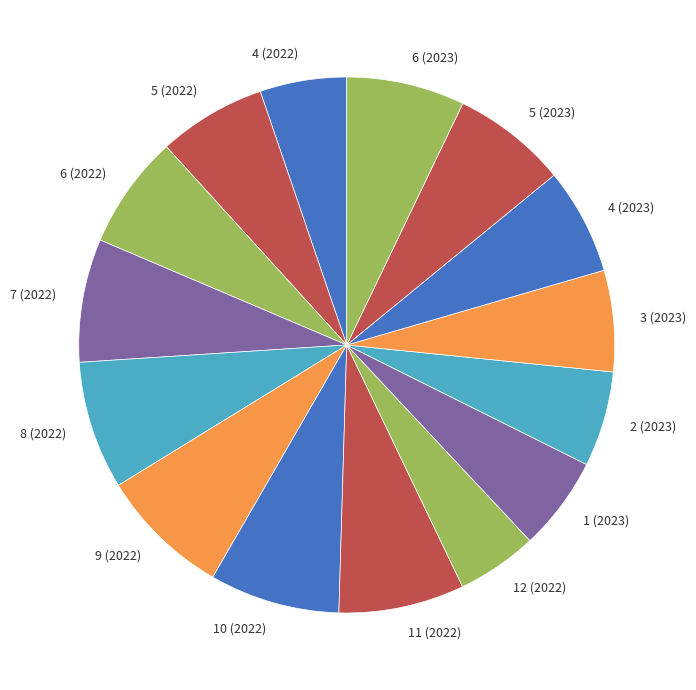

Is it true that 6 (2023) is 13% of the pie?

False